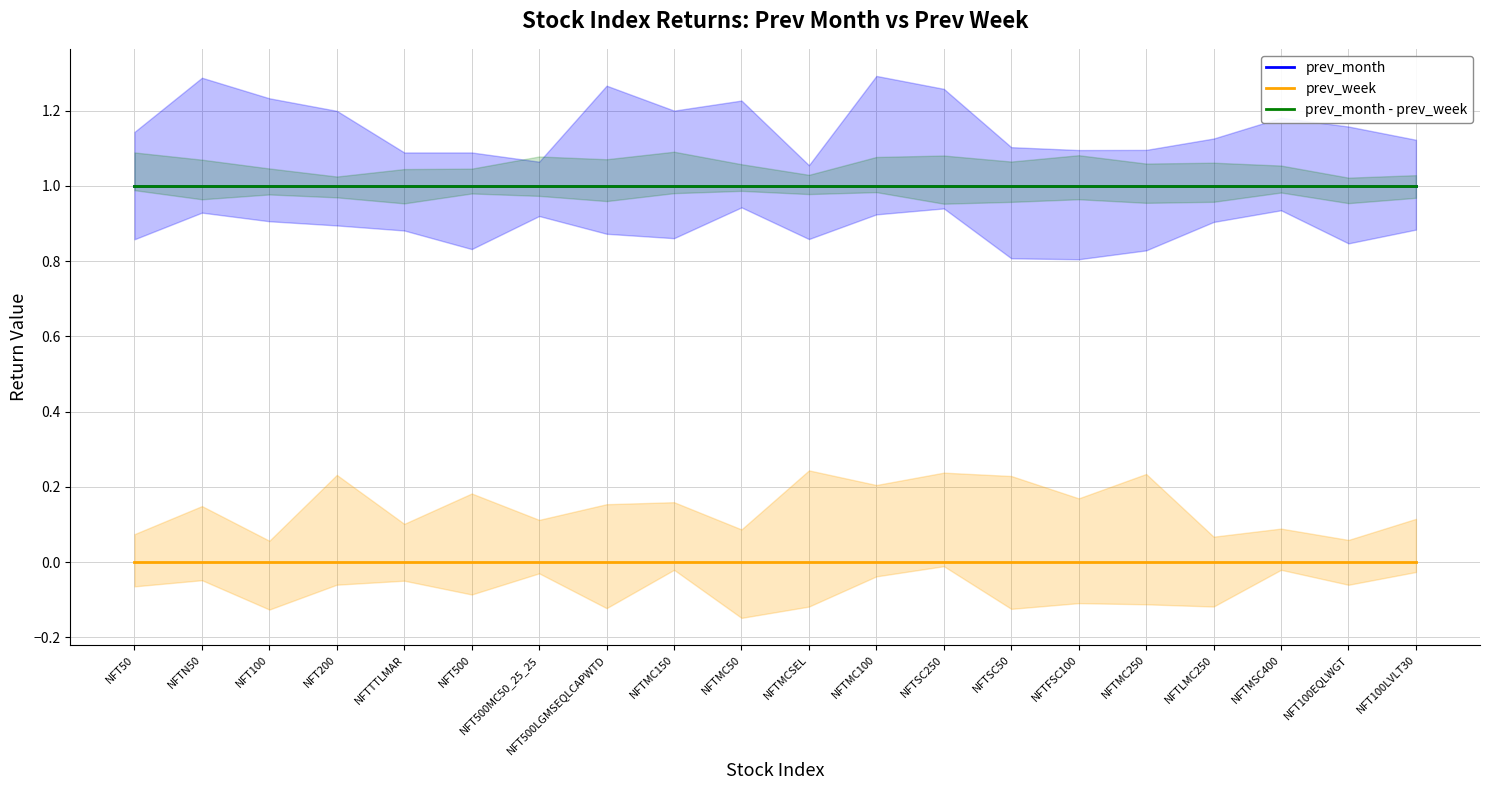

True or false: prev_month has more than 1 points higher than both neighbors.

False